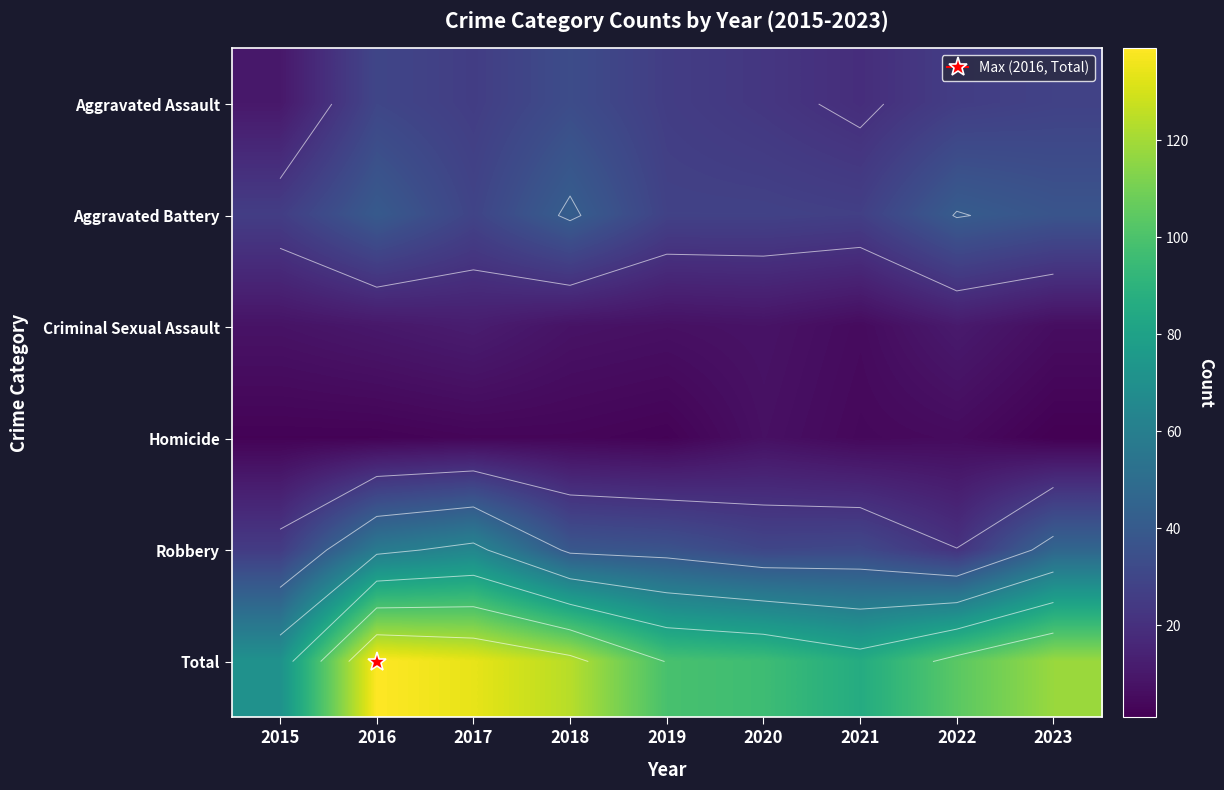

True or false: Criminal Sexual Assault has a value of 11 at 2022.

True